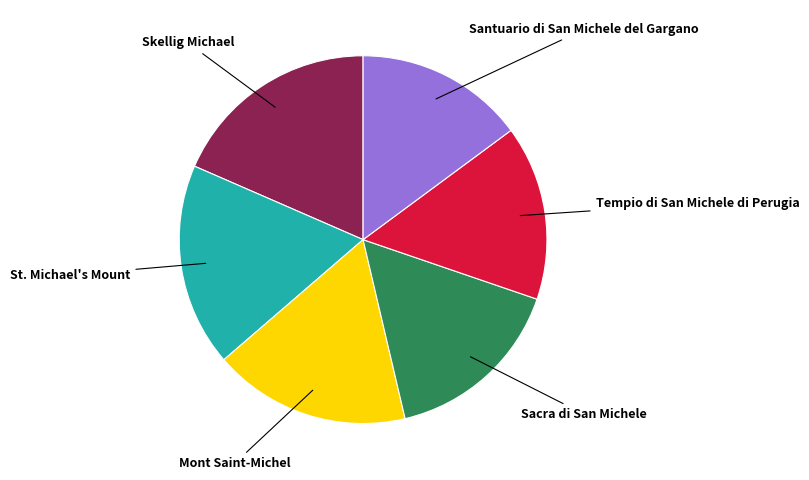

What is the largest slice in the pie chart?

Skellig Michael